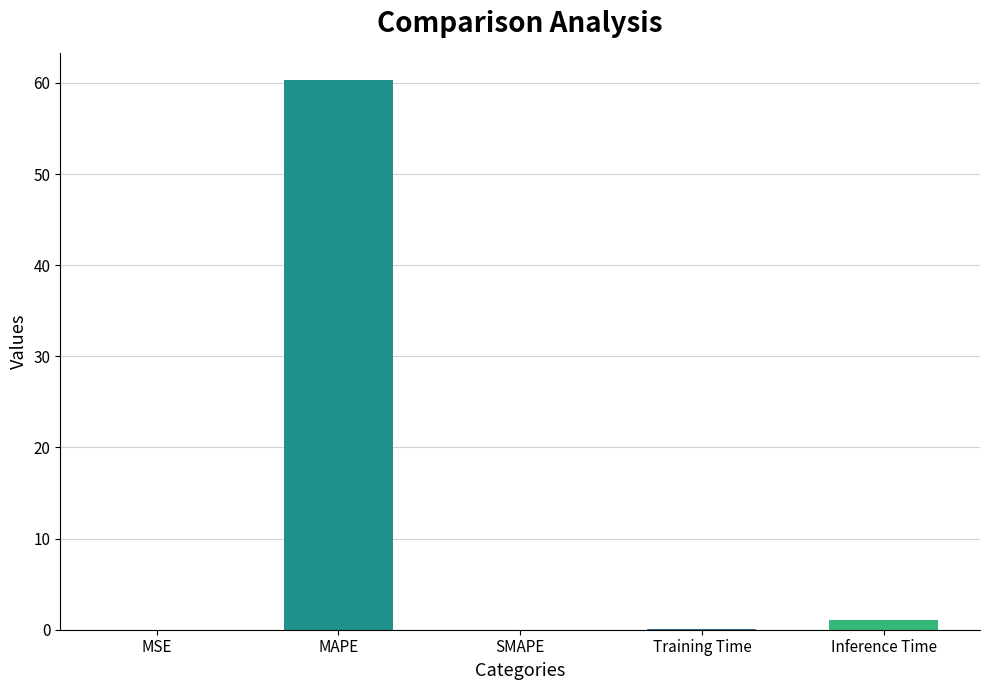

The chart shows a value of 92.9 at MAPE. True or false?

False